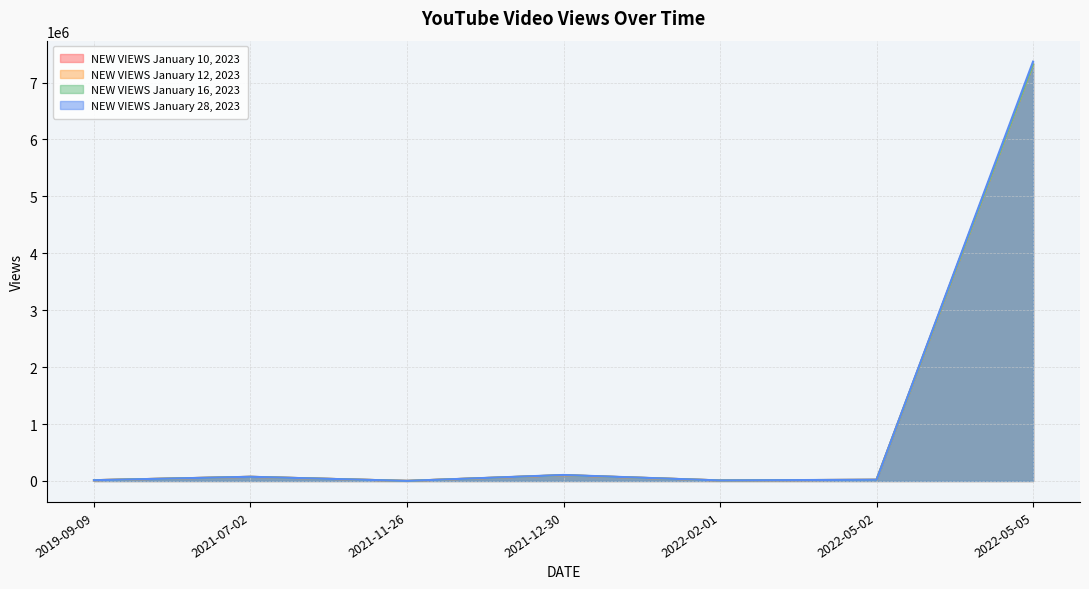

What is the total value across all series at 2019-09-09?

54074